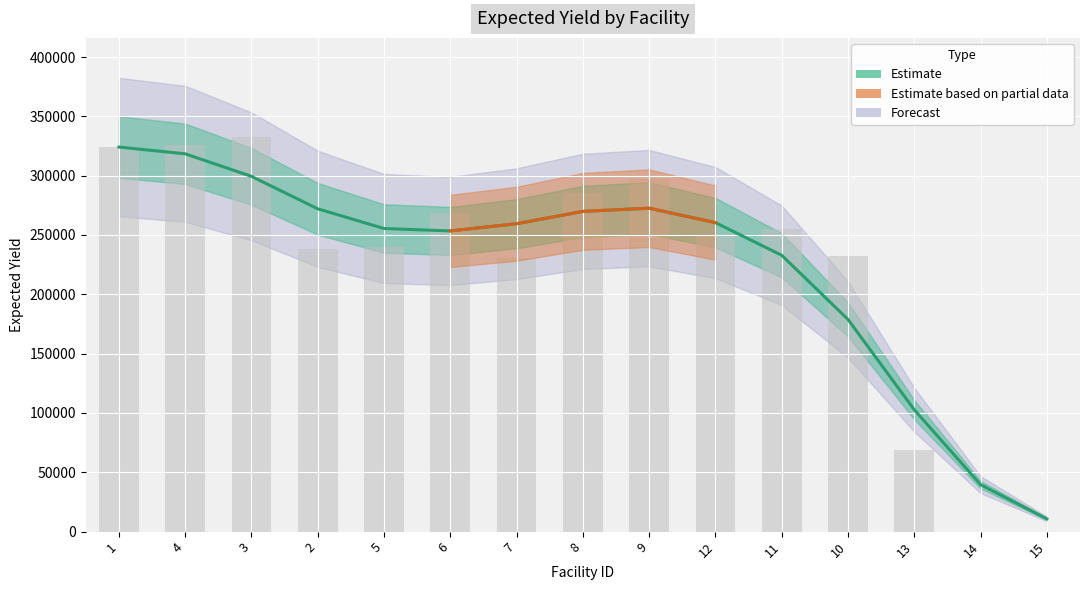

What is the sum of the values at 11 and 7?

492394.9